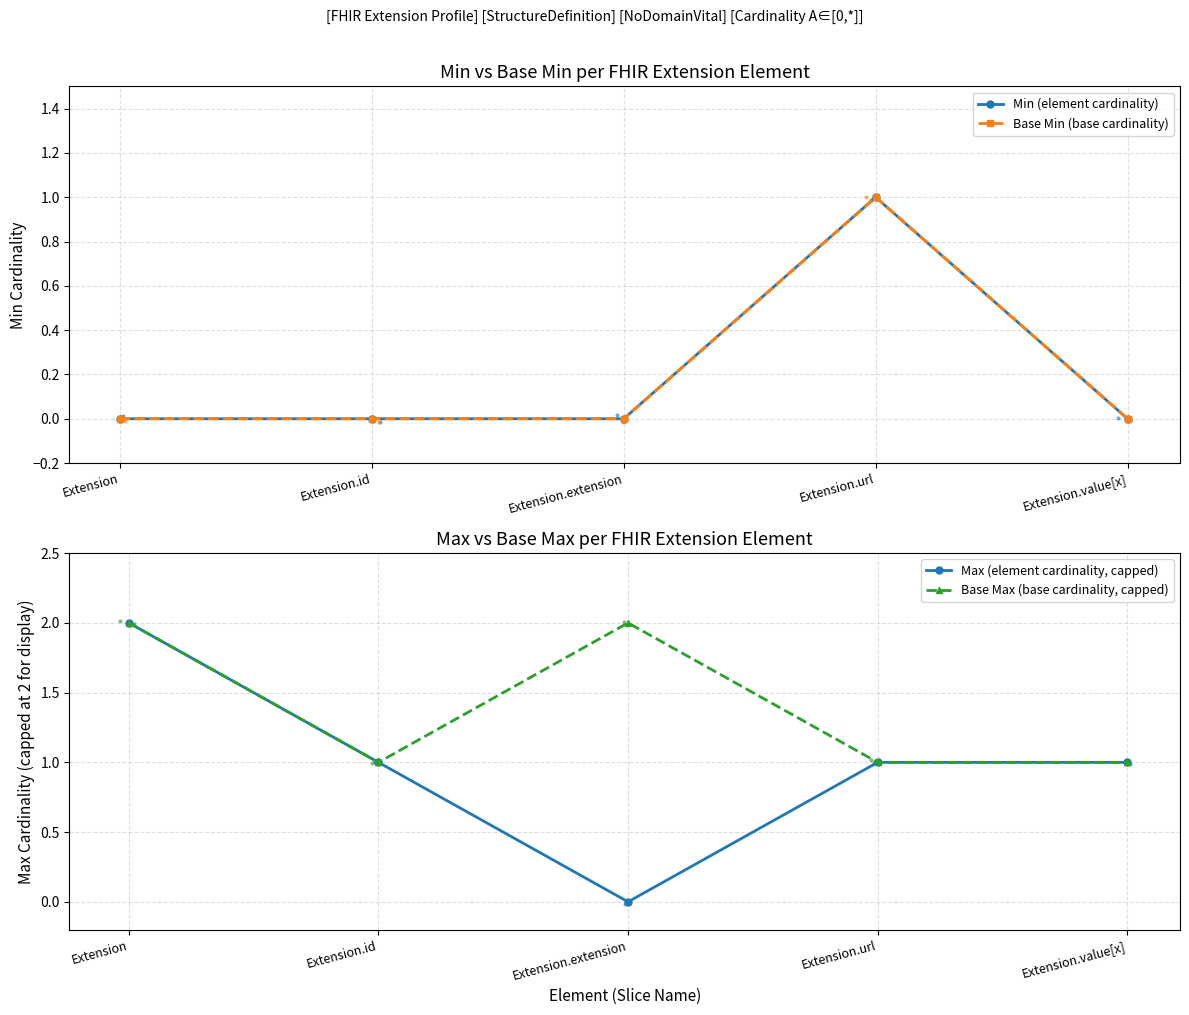

Where is the first local minimum for Base Max (base cardinality, capped)?

Extension.id